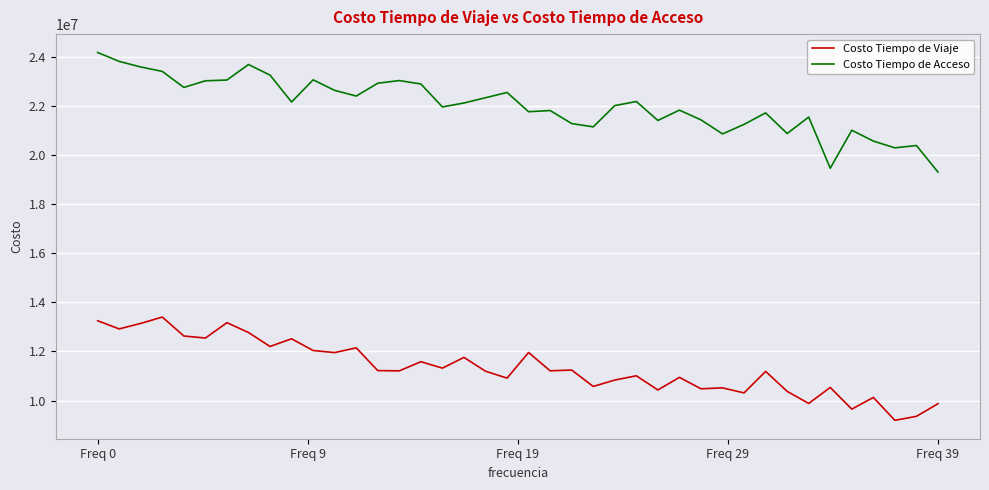

True or false: Costo Tiempo de Viaje and Costo Tiempo de Acceso cross at least once.

False